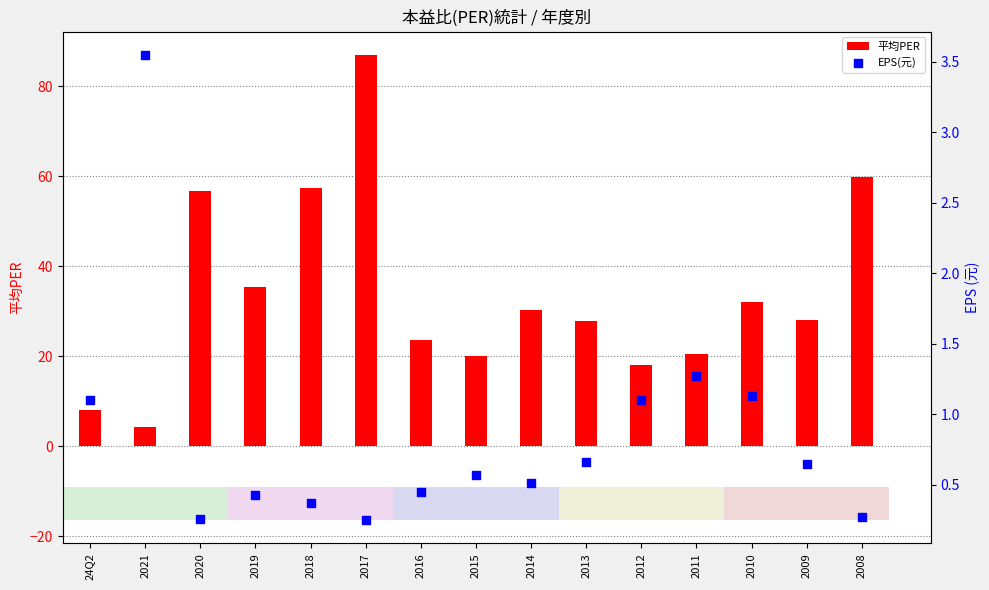

What are all the series names shown in the legend?

平均PER, EPS(元)